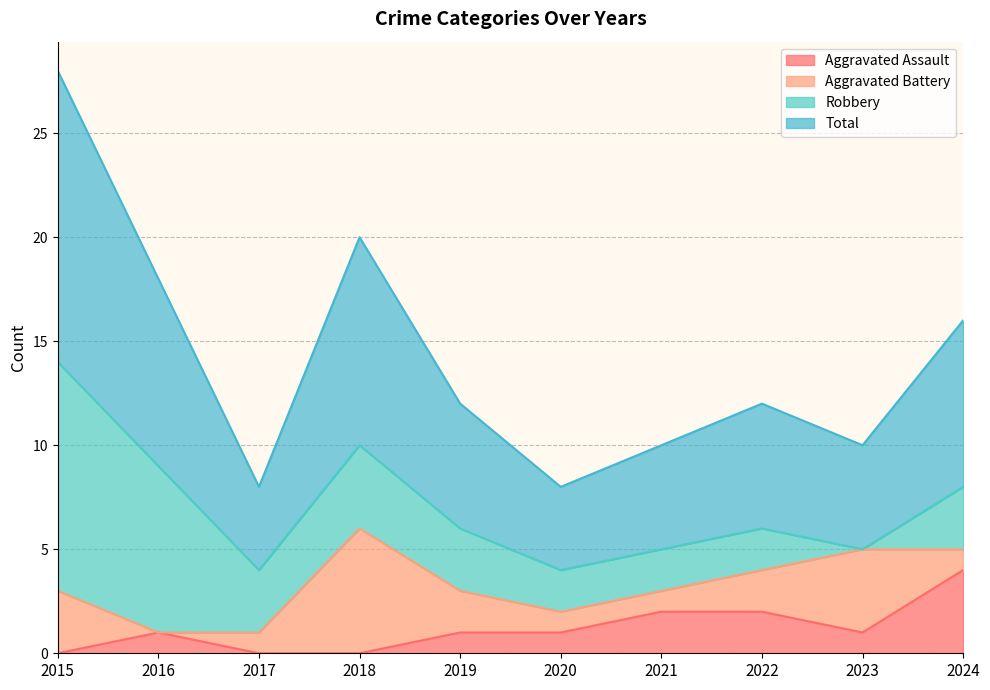

Does the chart display data point markers on the line(s)?

No